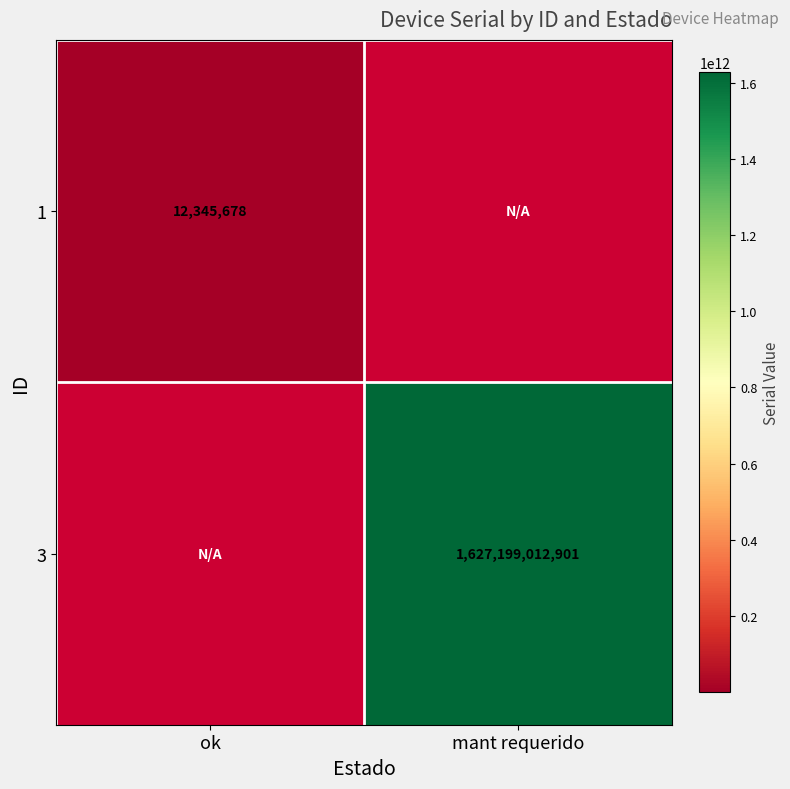

Is it true that 3 equals 816510674562 at mant requerido?

False